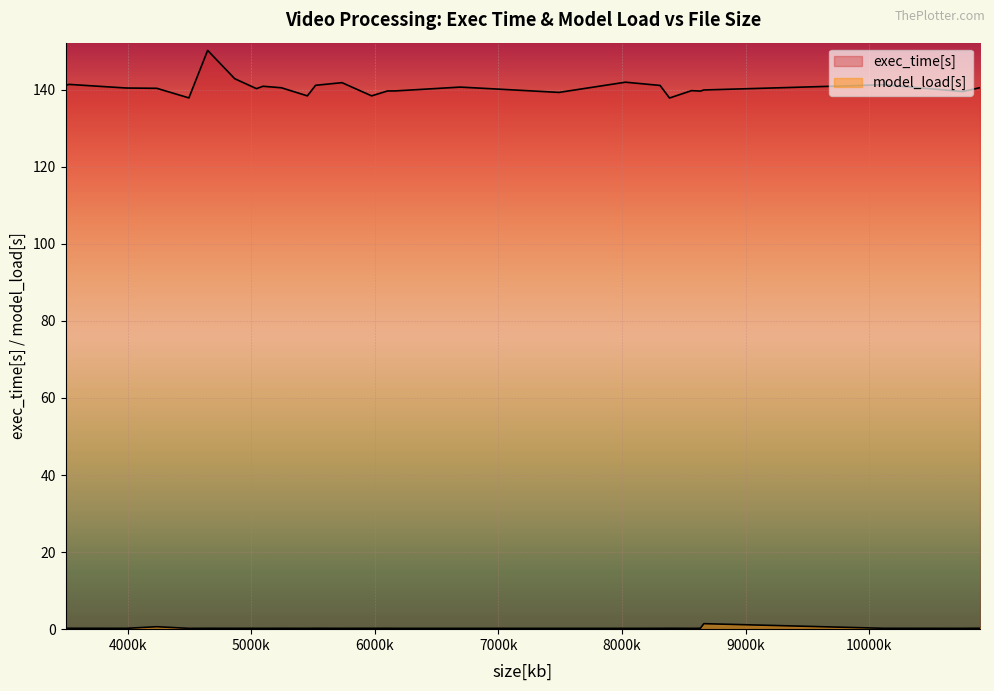

True or false: model_load[s] and exec_time[s] cross at least once.

False